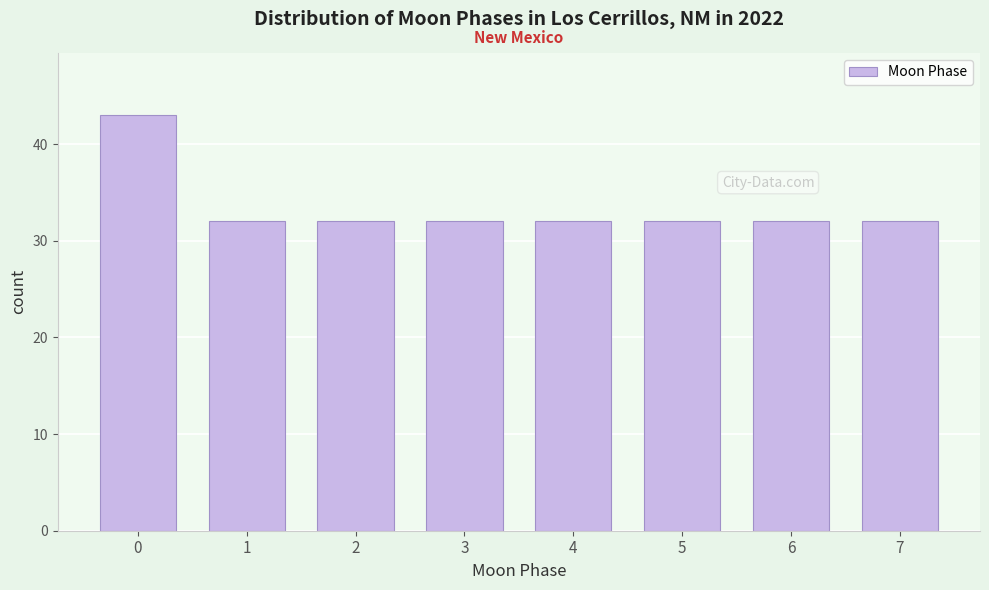

Reading left to right, extract all data points from this chart.

0=43	1=32	2=32	3=32	4=32	5=32	6=32	7=32